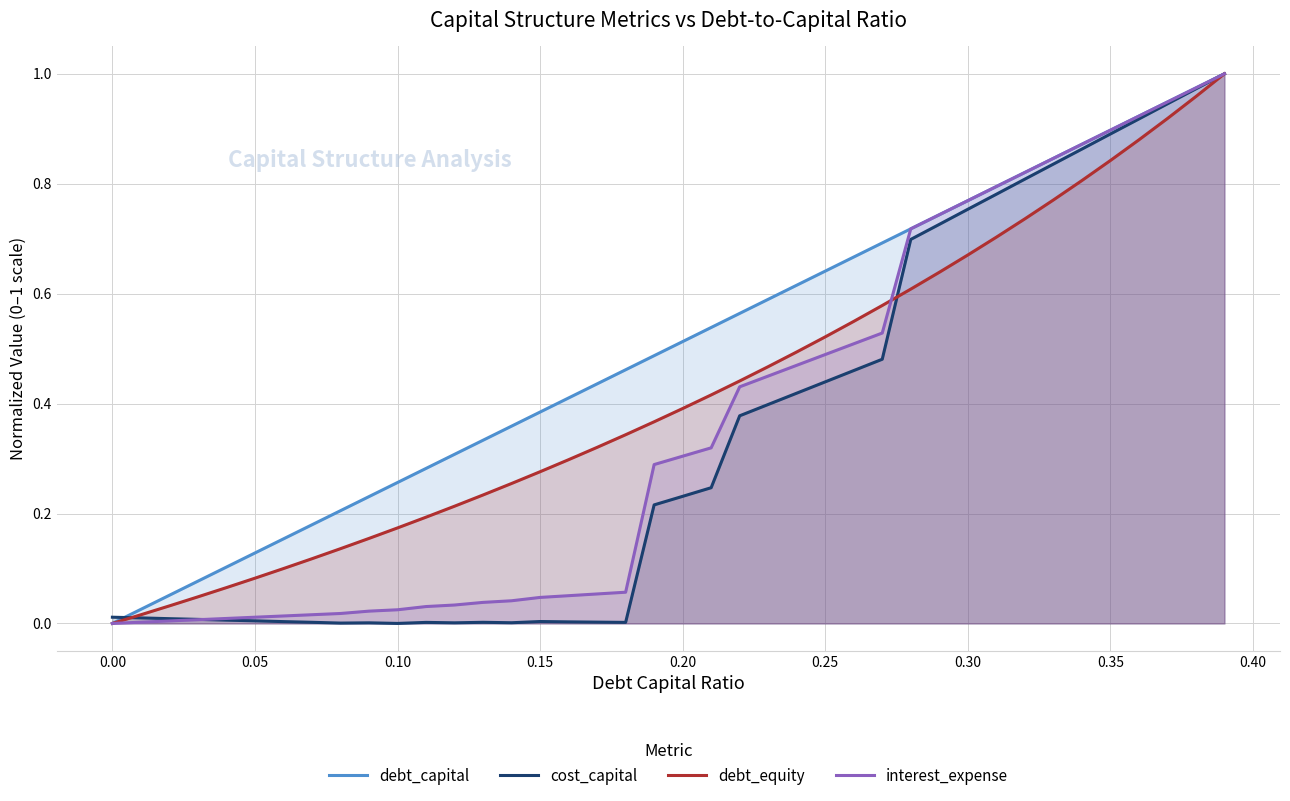

What is the average value of the debt_capital series?

0.5